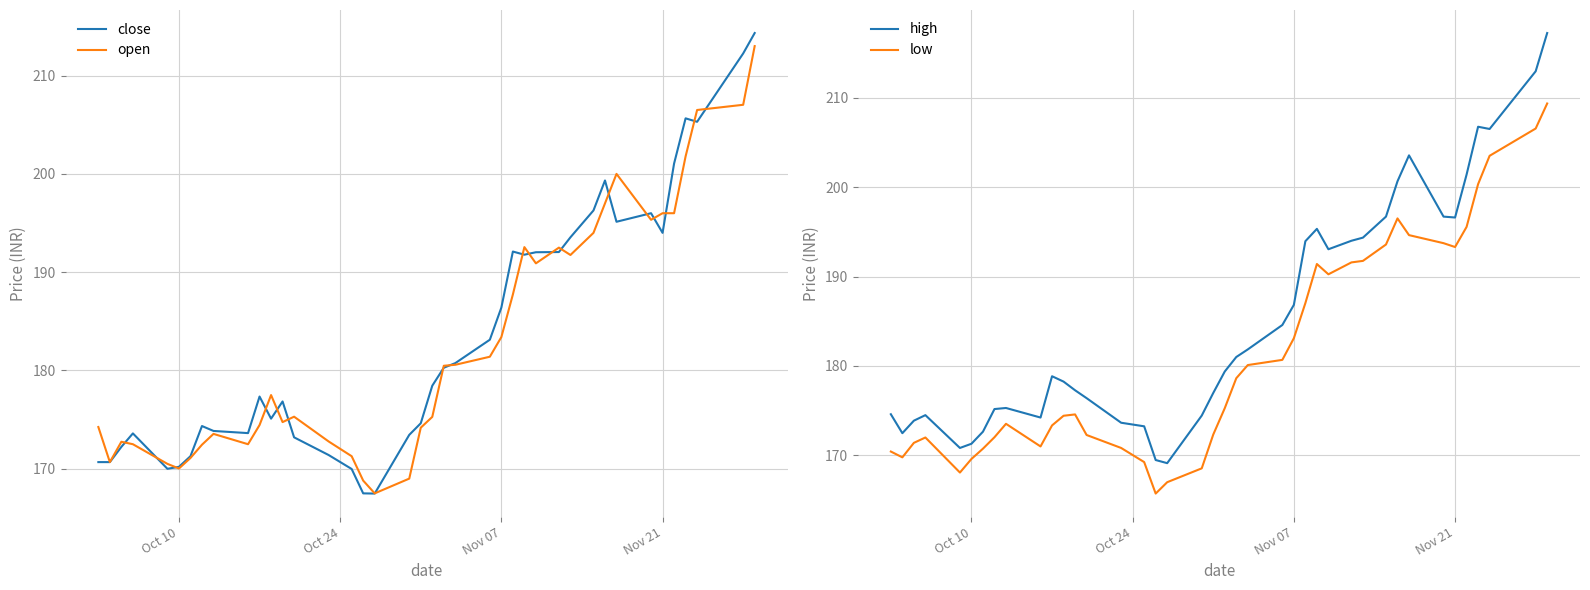

What is the highest value of the close series?

214.3